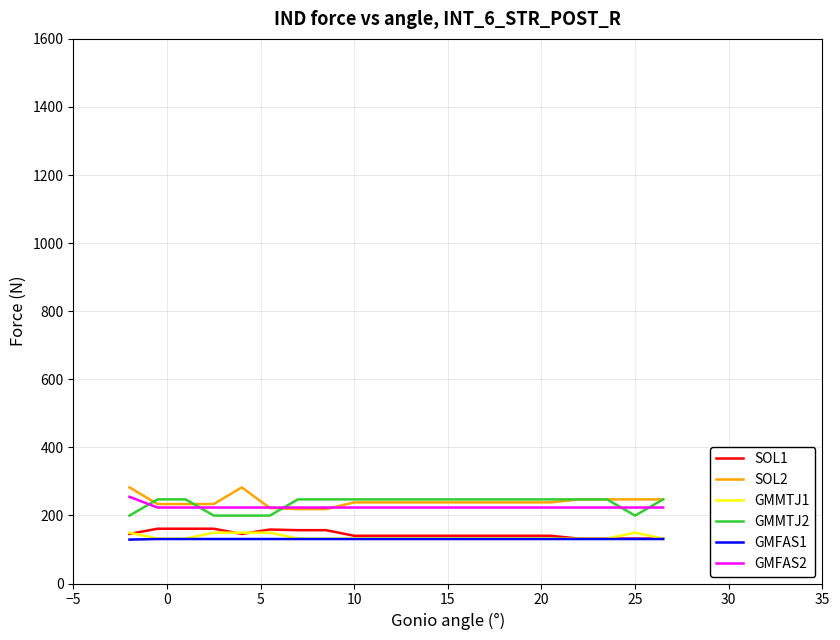

True or false: SOL1 and GMMTJ2 intersect in this chart.

False